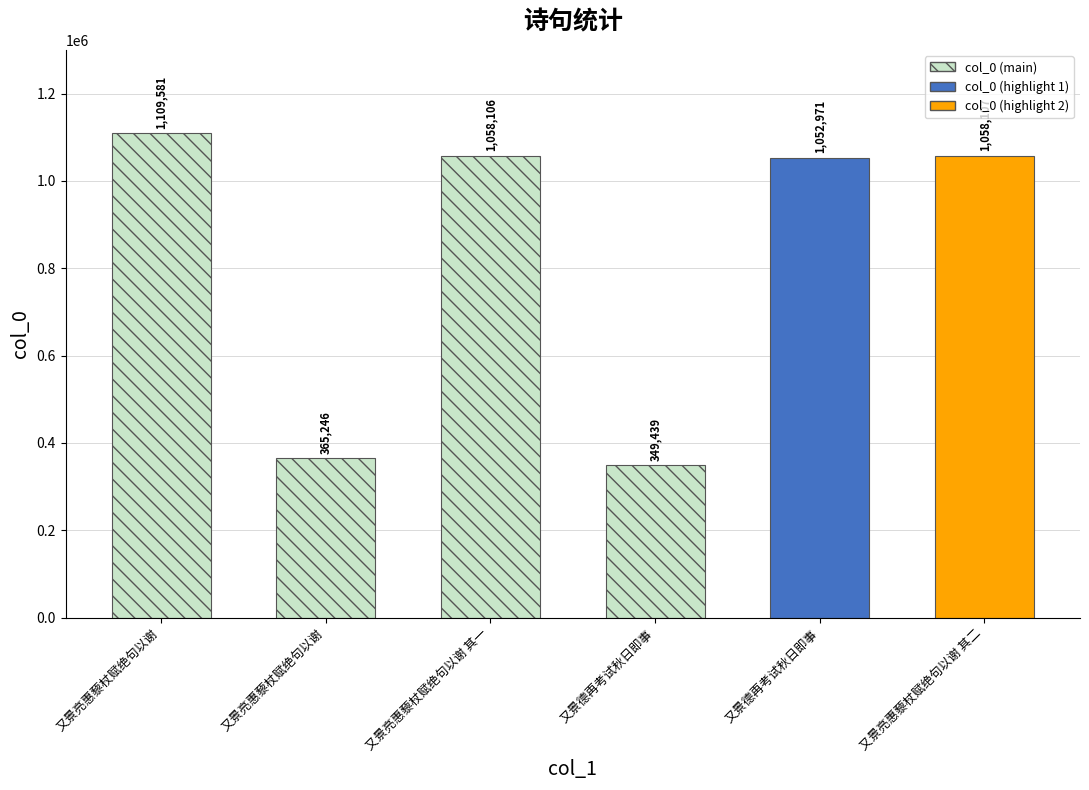

What is the minimum value shown in the chart?

349439